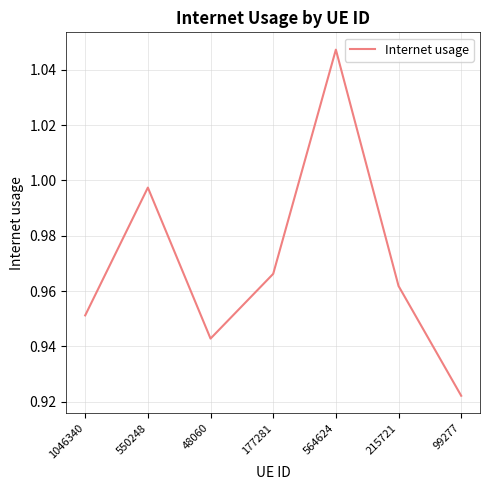

The value at 215721 is 1.6. True or false?

False